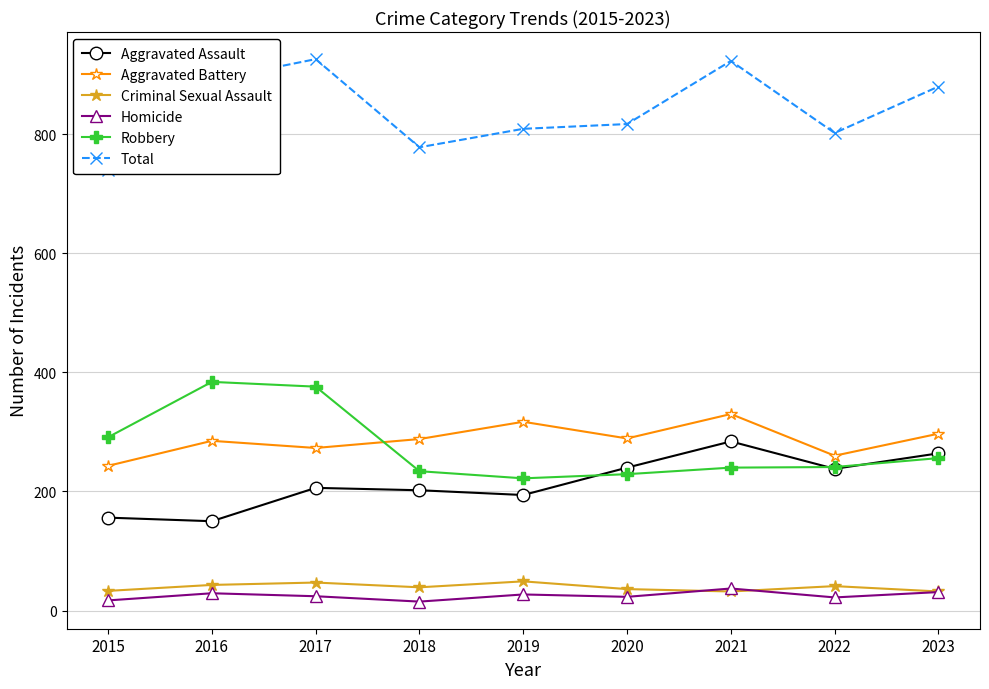

List the series in order of their peak value, lowest first.

Homicide, Criminal Sexual Assault, Aggravated Assault, Aggravated Battery, Robbery, Total